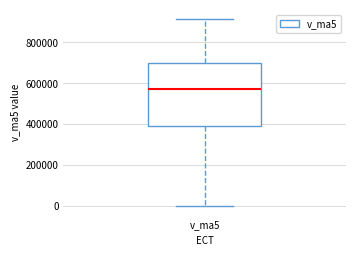

Where does the lower whisker of the box for v_ma5 end on the y-axis? The values are not printed on the chart, so give them approximately, as read against the axis.

0